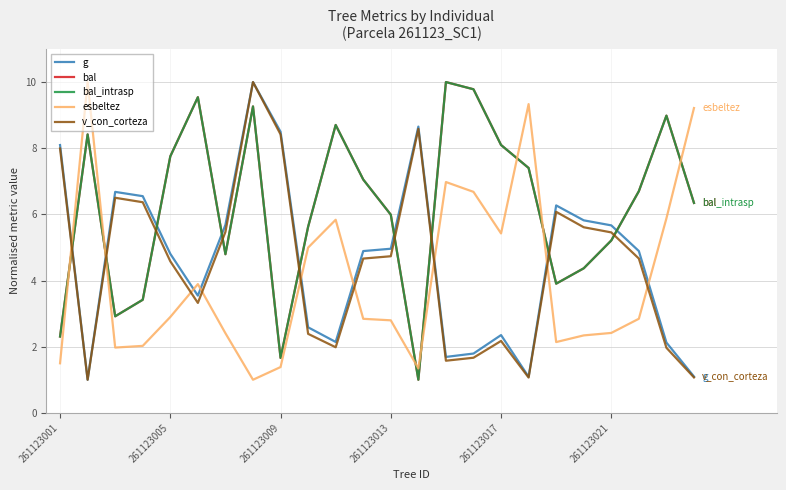

Does the chart display data point markers on the line(s)?

No